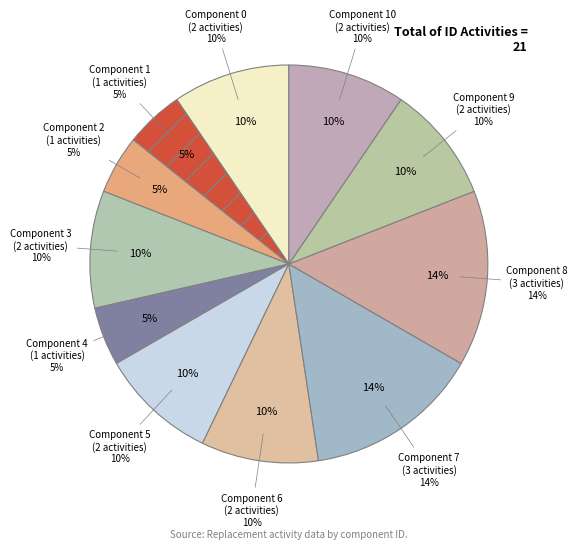

What is the ratio of the value at 6 to the value at 5?

1.0